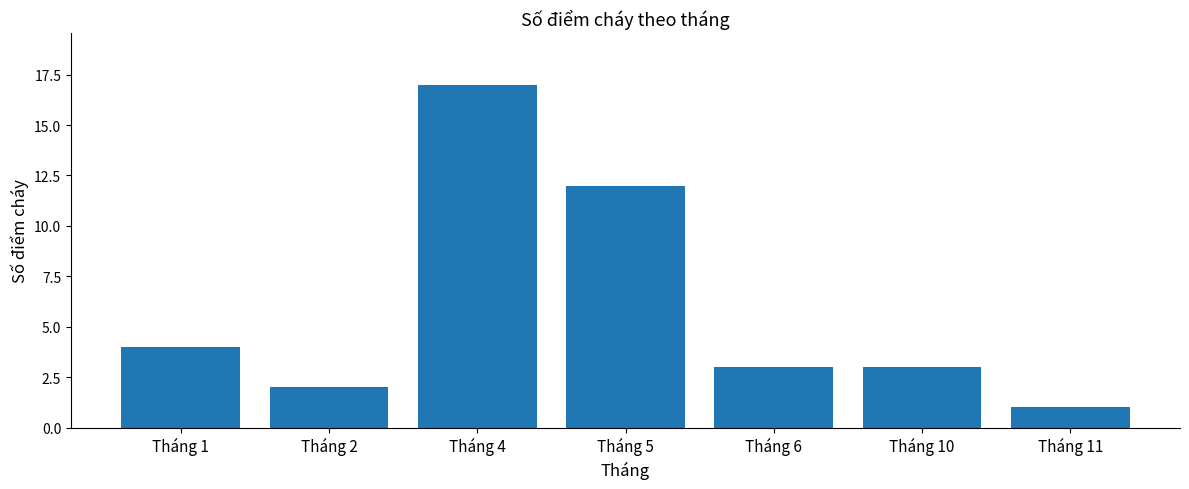

Reading left to right, what are all the values shown in this chart?

Tháng 1=4	Tháng 2=2	Tháng 4=17	Tháng 5=12	Tháng 6=3	Tháng 10=3	Tháng 11=1